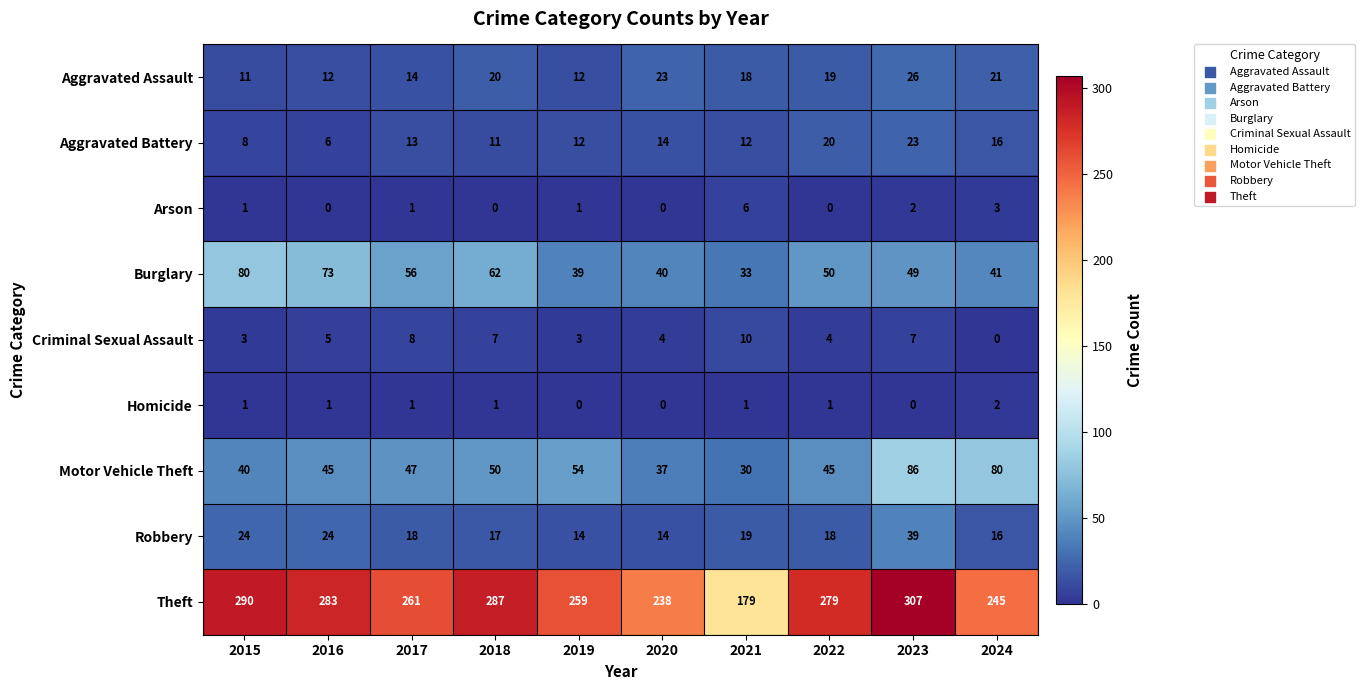

Rank the series at 2021 from highest to lowest value.

Theft, Burglary, Motor Vehicle Theft, Robbery, Aggravated Assault, Aggravated Battery, Criminal Sexual Assault, Arson, Homicide